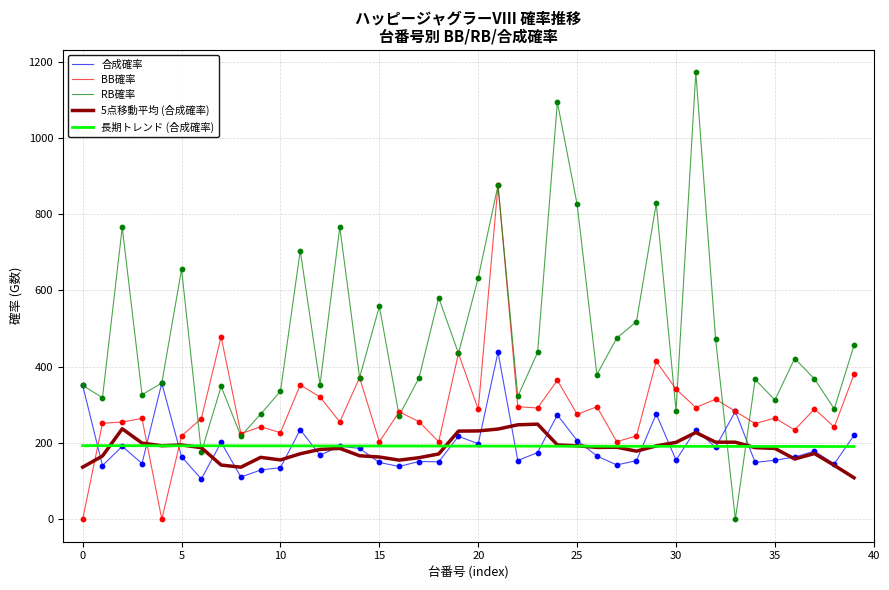

List the series in order of their peak value, lowest first.

長期トレンド (合成確率), 5点移動平均 (合成確率), 合成確率, BB確率, RB確率